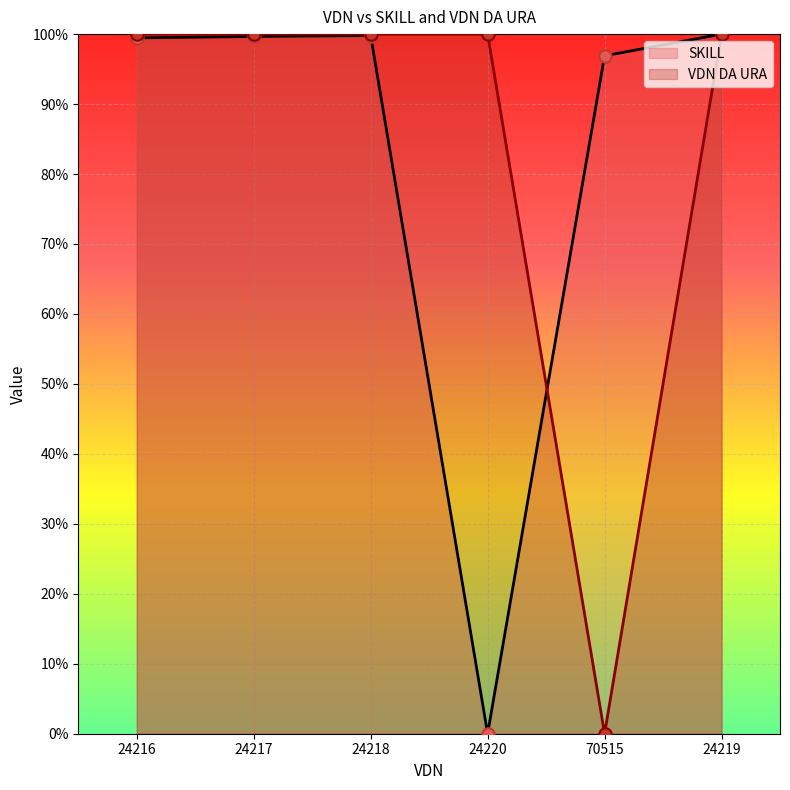

Which series contains the highest Y value?

SKILL